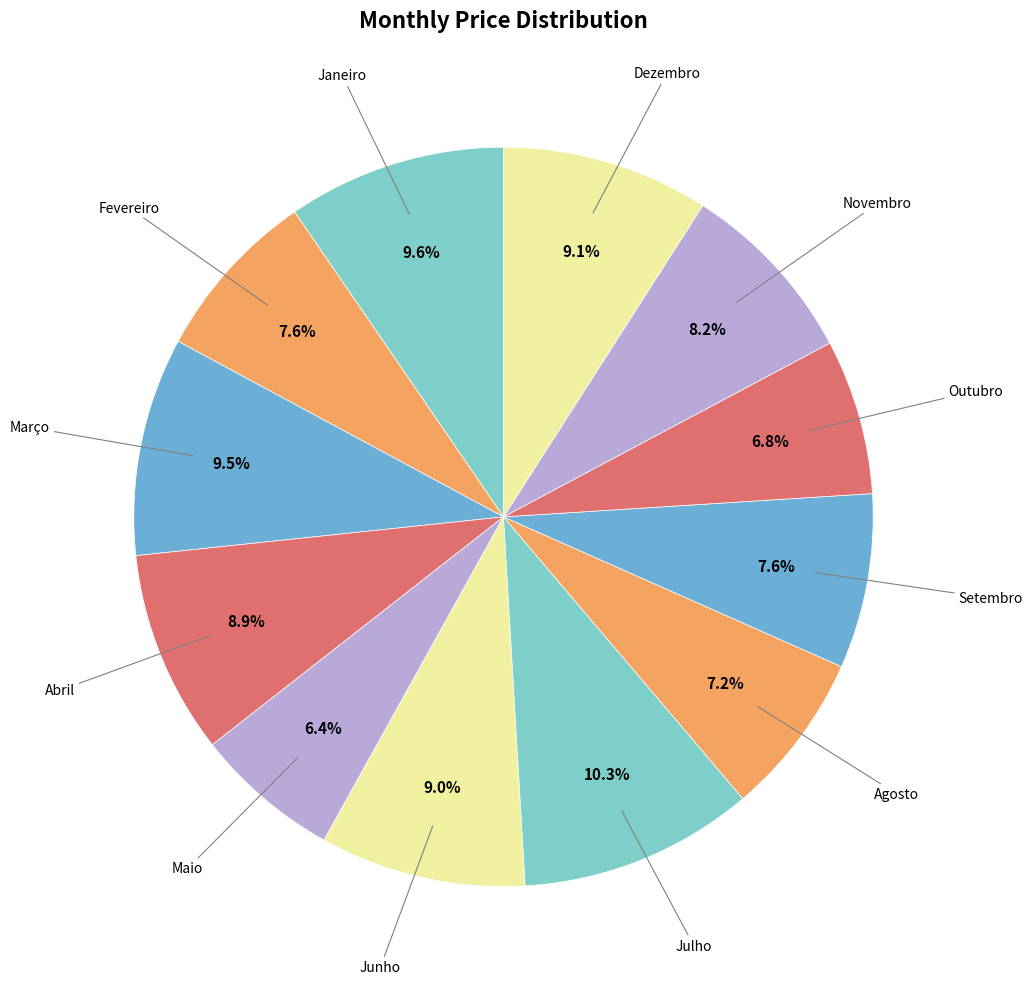

Does any single category account for the majority?

No